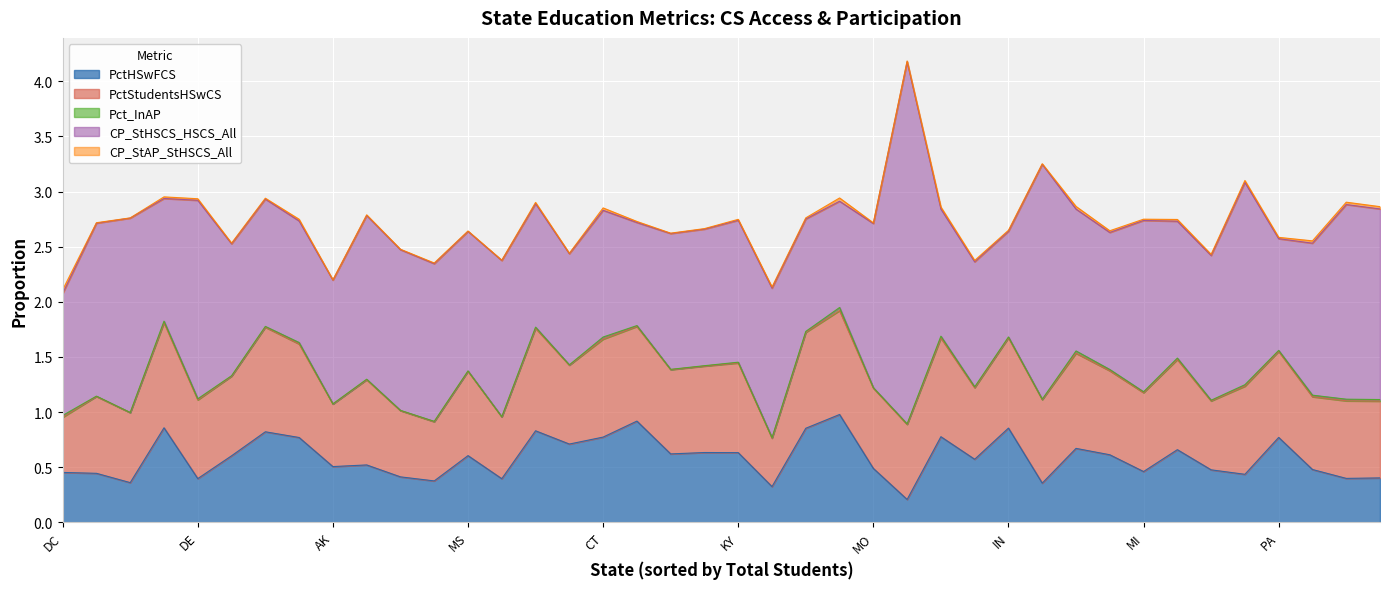

At OR, list the series in order from smallest to largest.

Pct_InAP, CP_StAP_StHSCS_All, PctHSwFCS, PctStudentsHSwCS, CP_StHSCS_HSCS_All